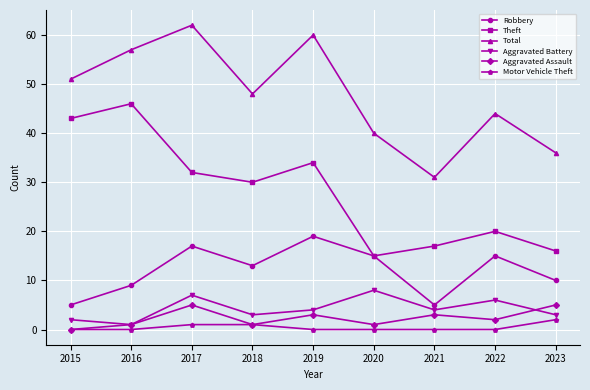

The value of Aggravated Assault at 2015 is 0. True or false?

True